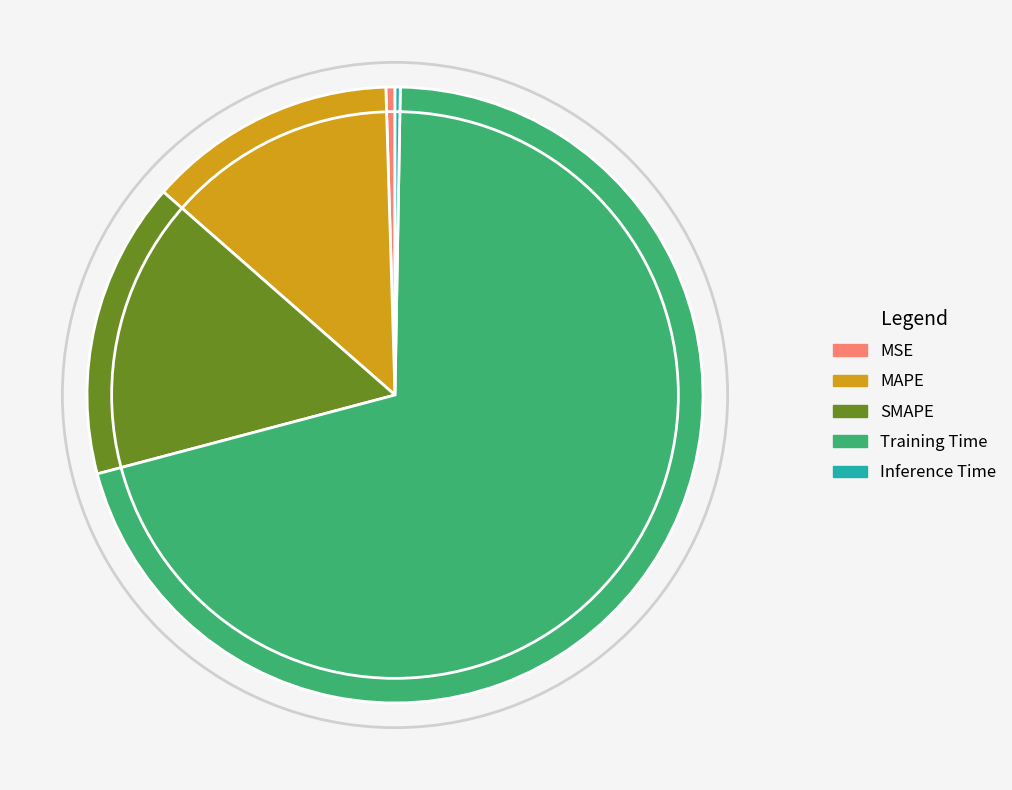

What is the largest slice in the pie chart?

Training Time